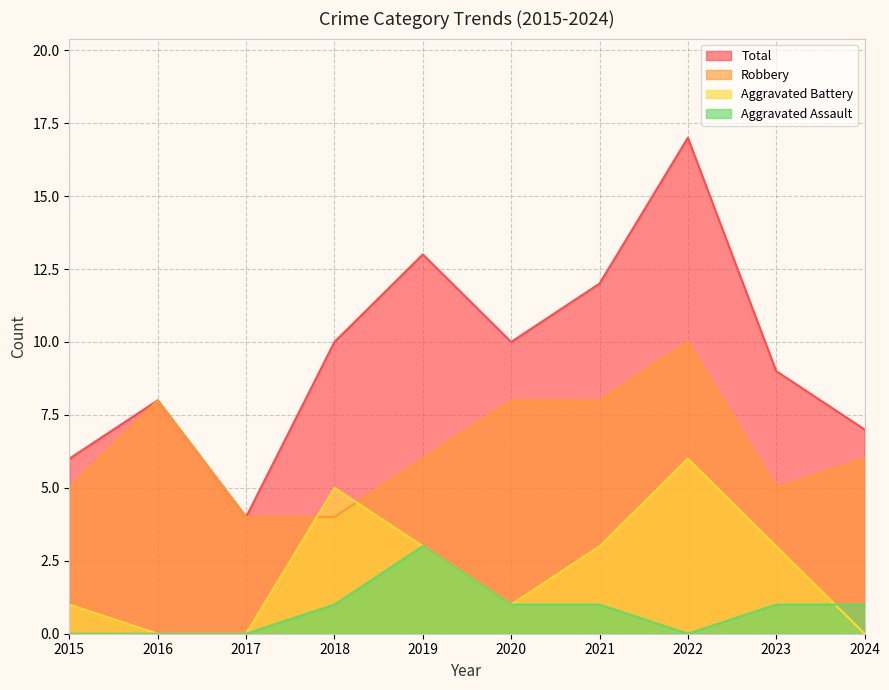

List the series in order of their peak value, highest first.

Total, Robbery, Aggravated Battery, Aggravated Assault